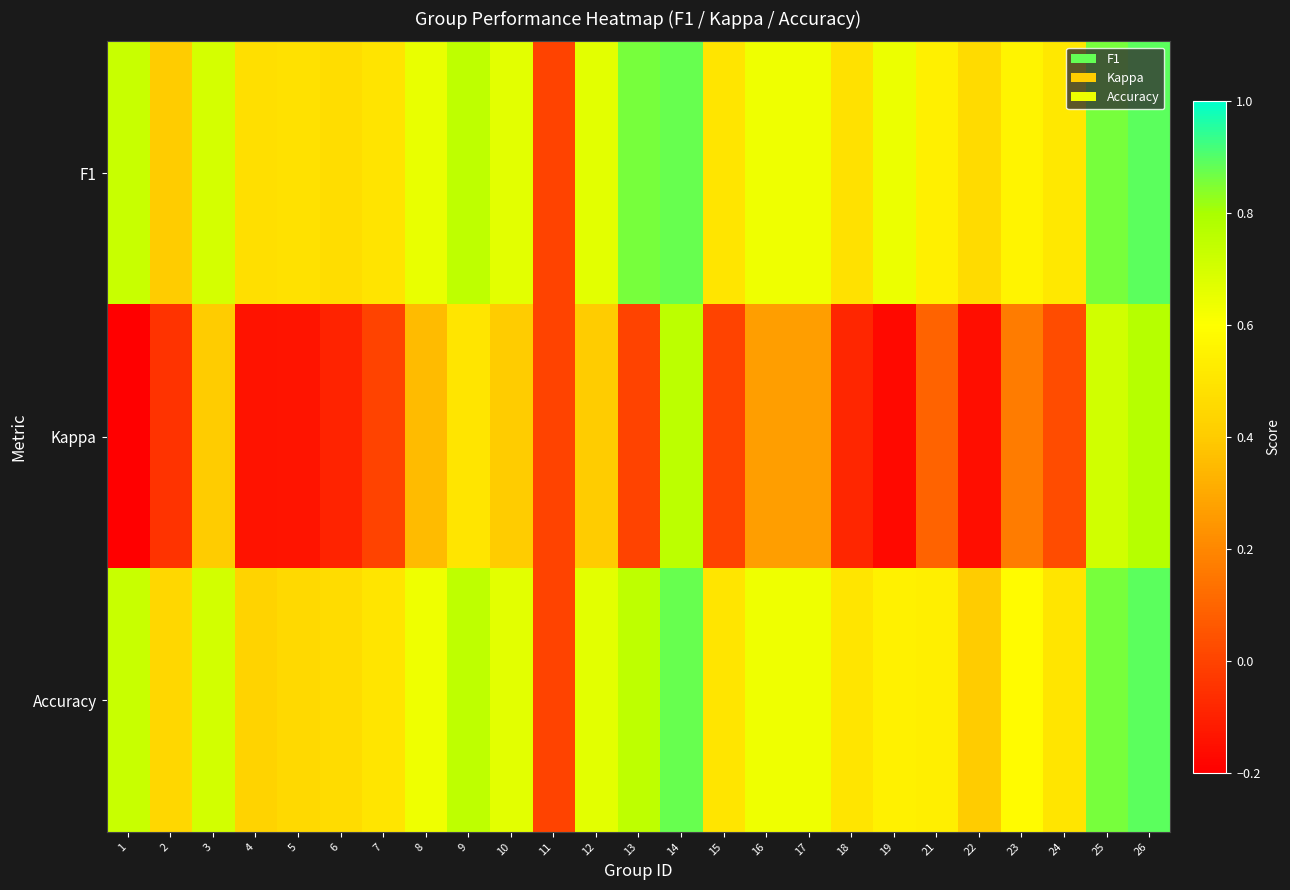

What is the spread (max minus min) of values at 14?

0.1